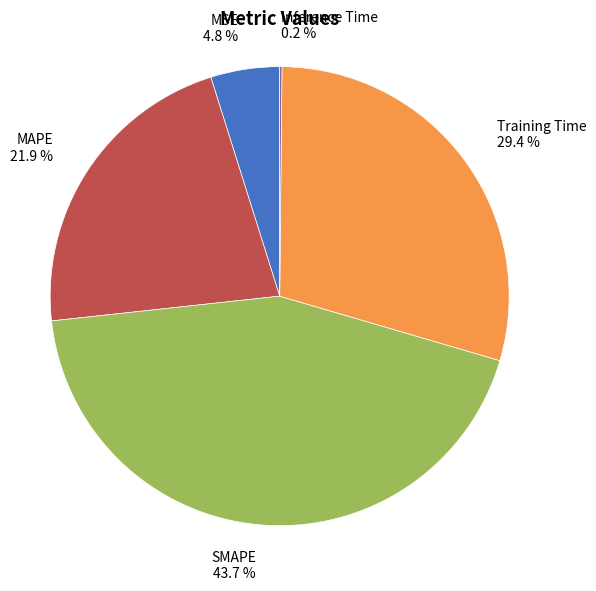

Which category has the biggest portion of the pie?

SMAPE